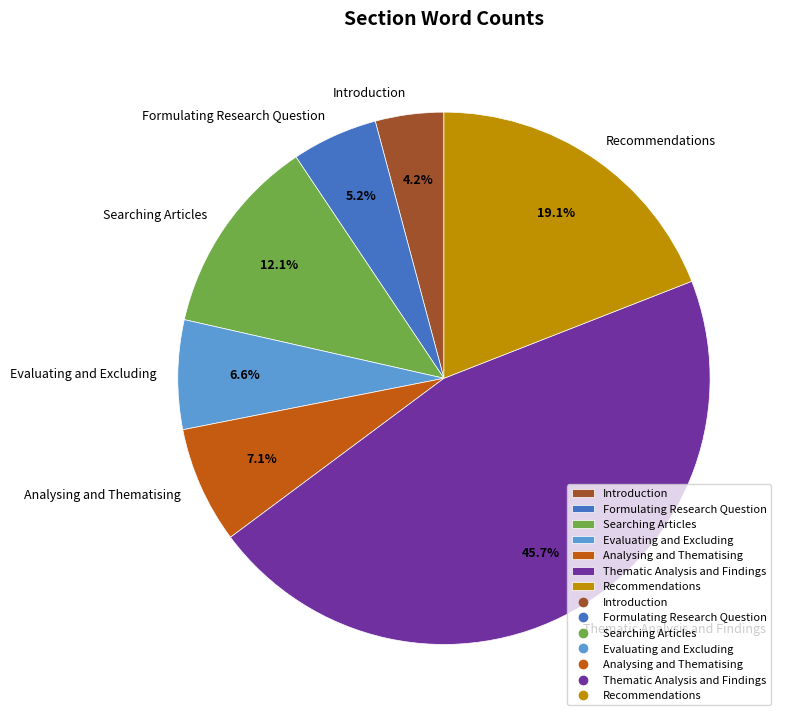

How much of the chart is everything except Evaluating and Excluding?

93.4%